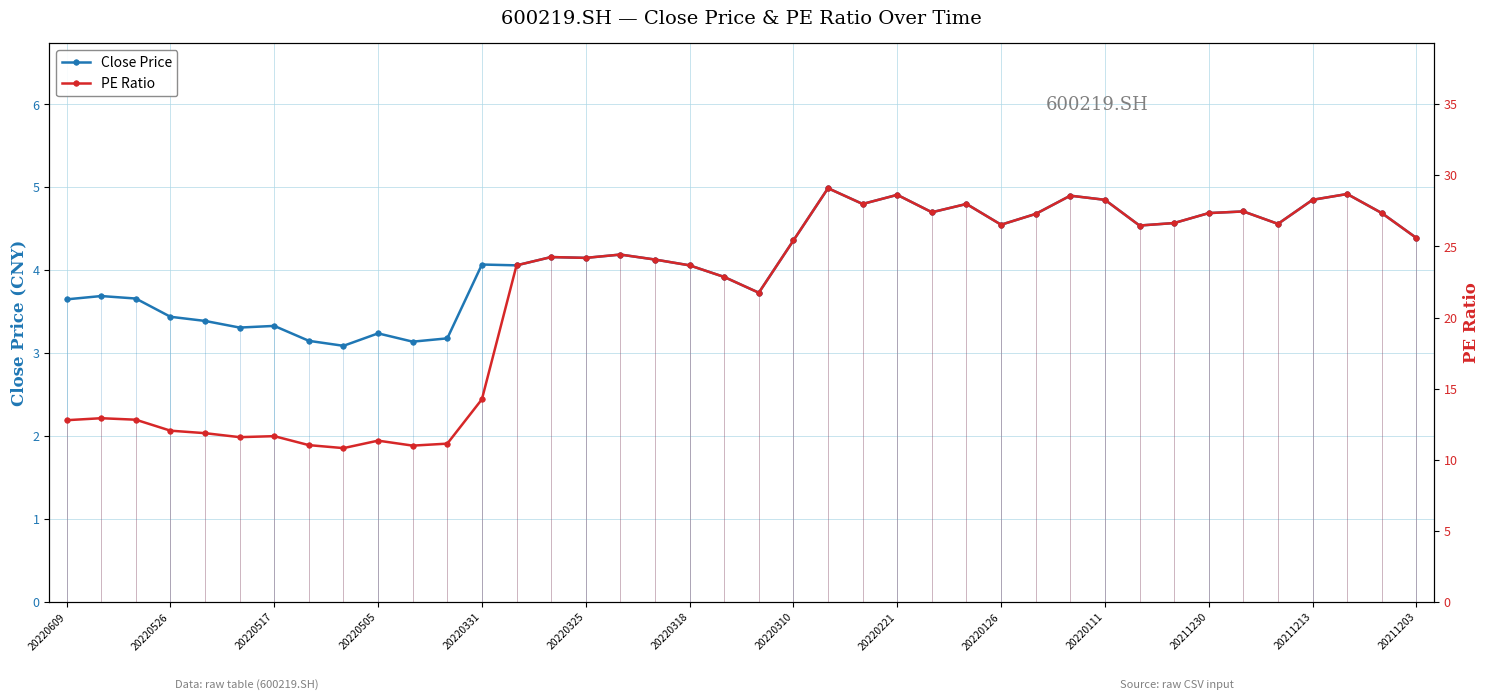

What is the value of the PE Ratio point at the 22nd from the left?

25.4